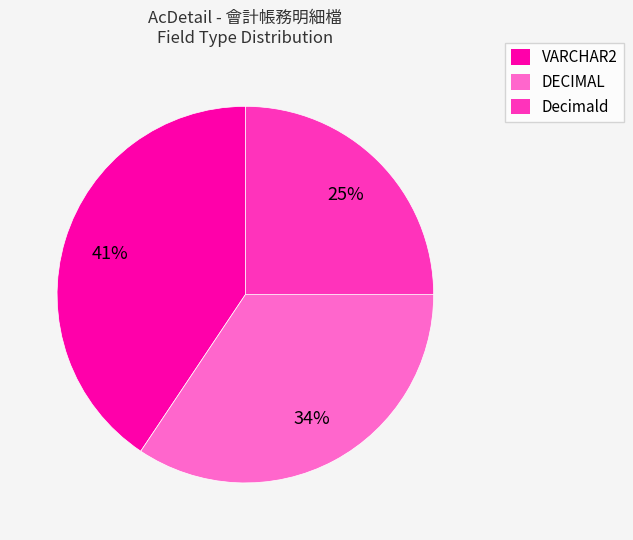

Approximately how many times larger is the value at Decimald compared to VARCHAR2?

0.6